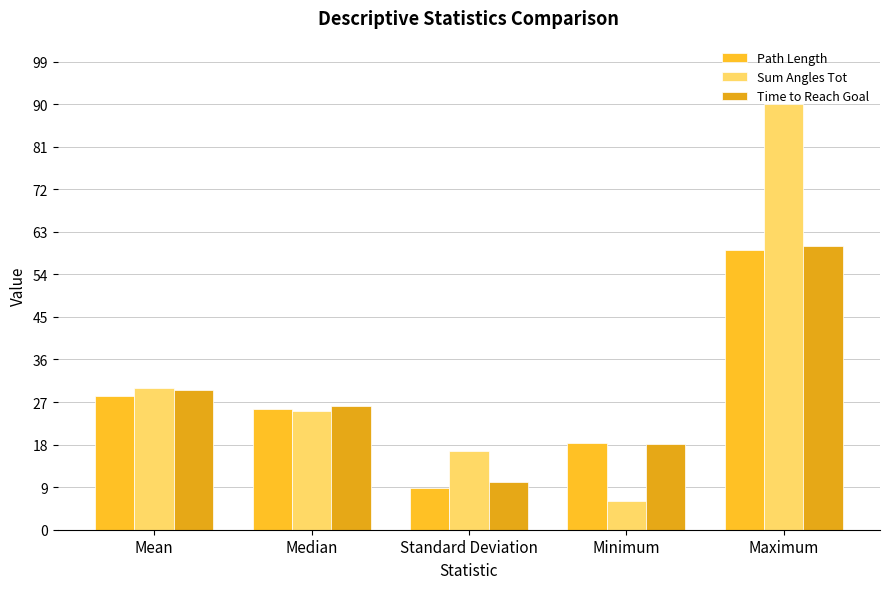

What is the sum of the Sum Angles Tot values at Standard Deviation and Mean?

46.5